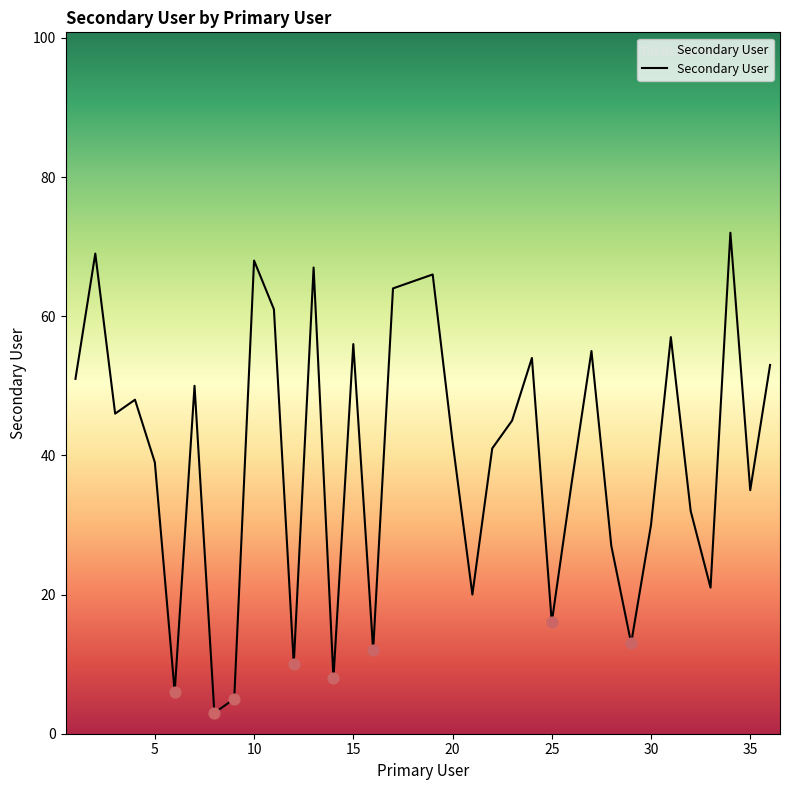

What is the difference between the maximum and minimum values?

69